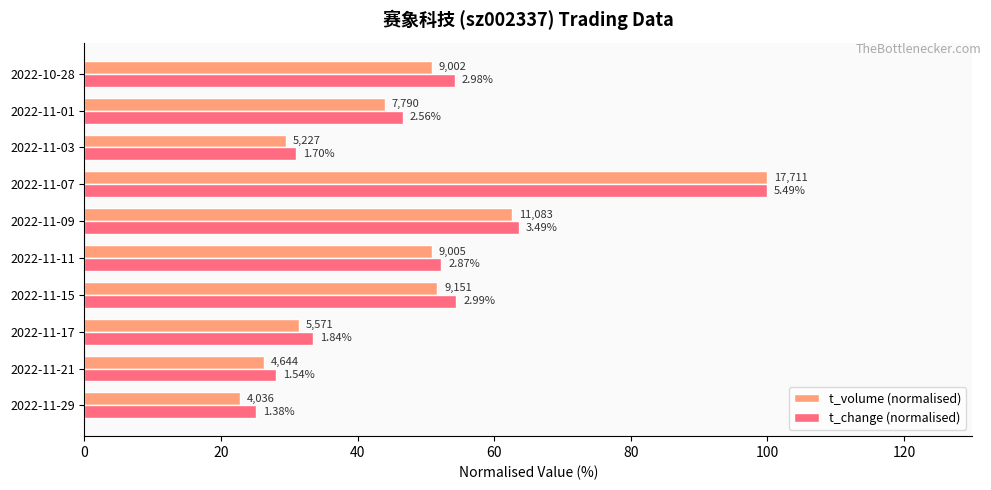

What are all the series names shown in the legend?

t_volume (normalised), t_change (normalised)